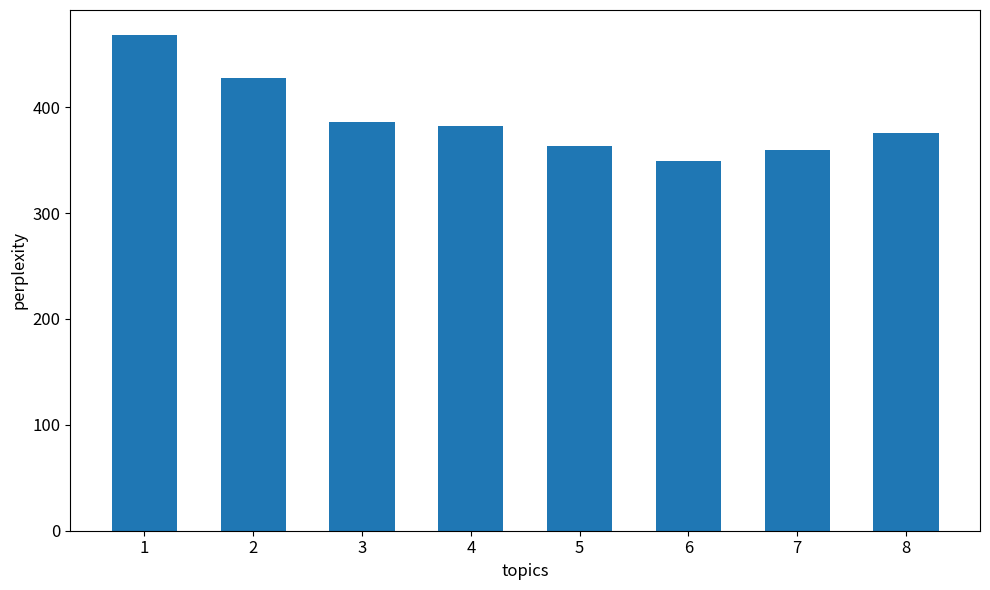

What is the change in value from 3 to 6?

-37.5